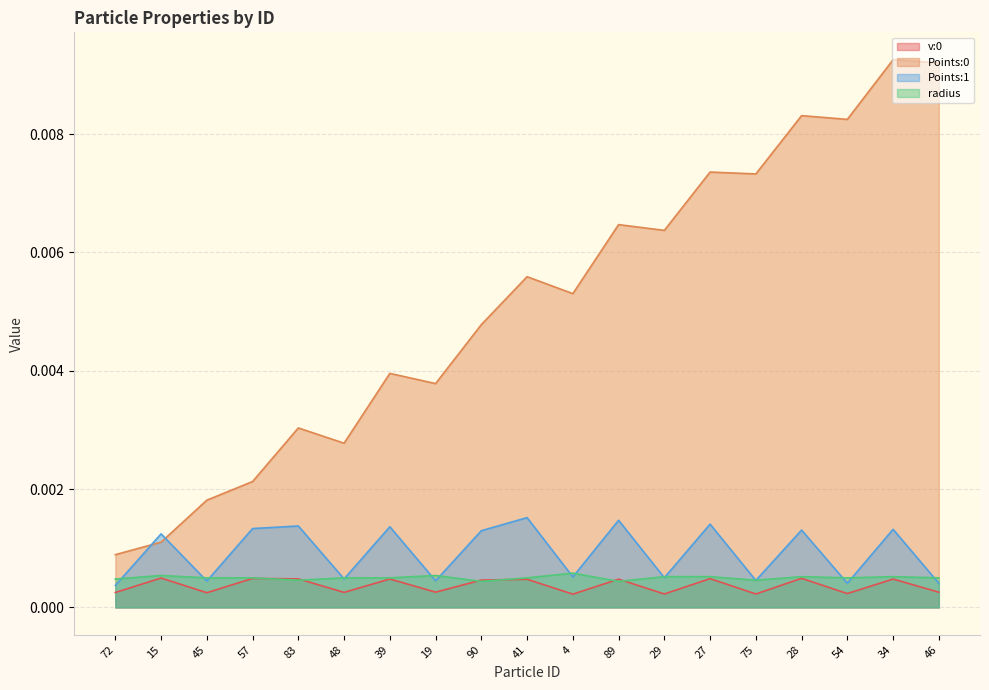

True or false: Points:1 has more than 2 points higher than both neighbors.

True